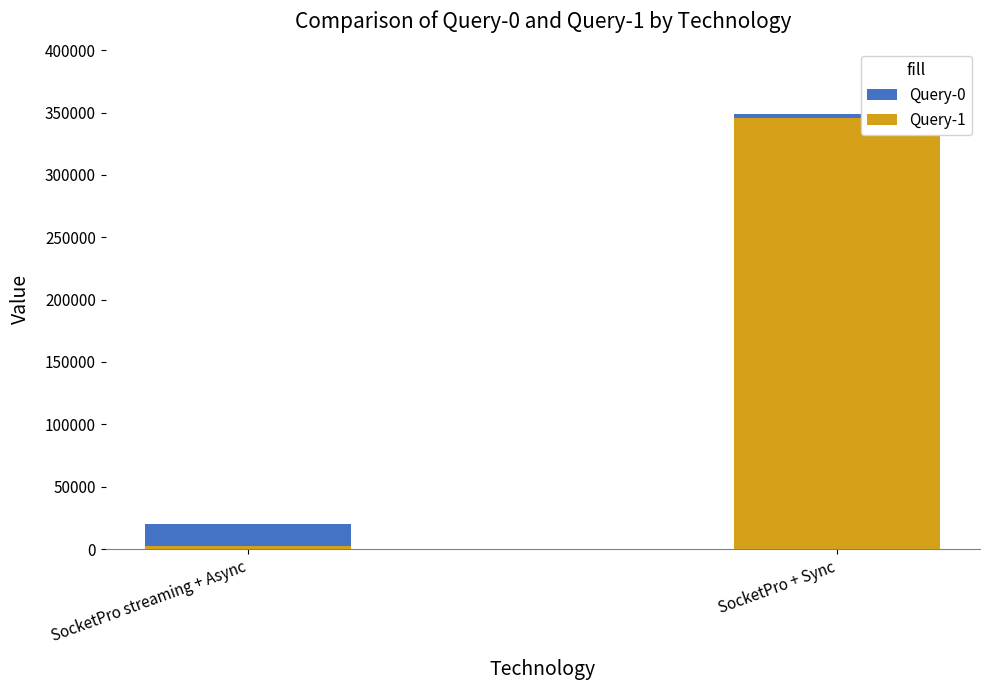

Reading left to right, list all the values displayed in this chart.

Query-0: 20050	349000
Query-1: 2240	346000